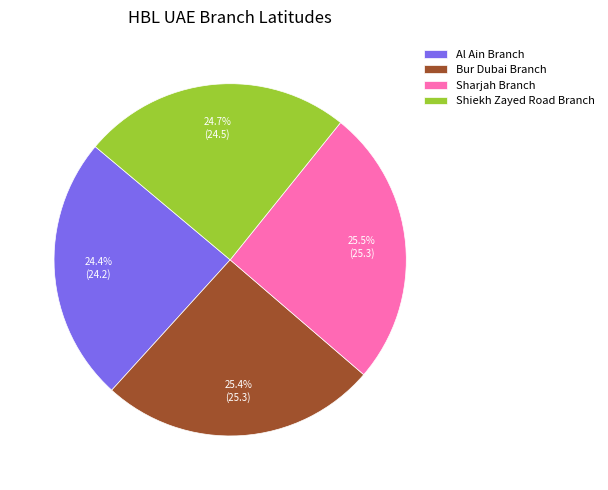

What percentage is the Bur Dubai Branch slice, to the nearest percent?

25%